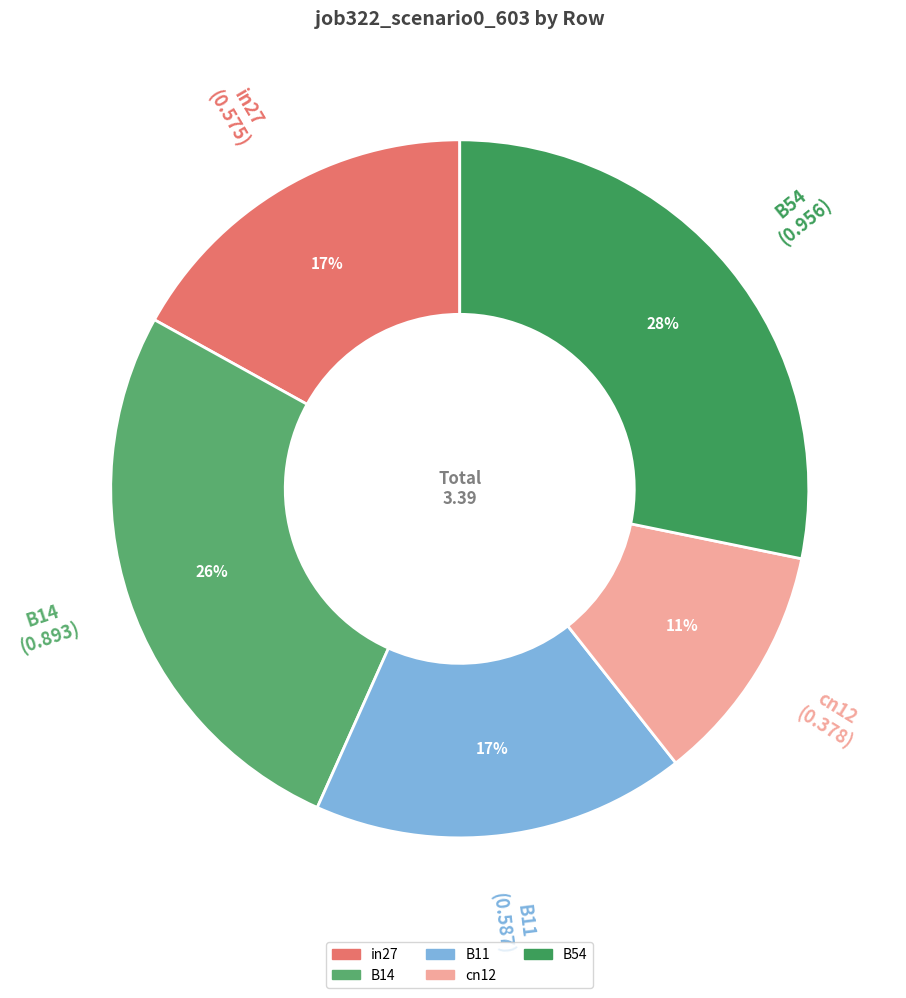

True or false: cn12 accounts for 11% of the total.

True